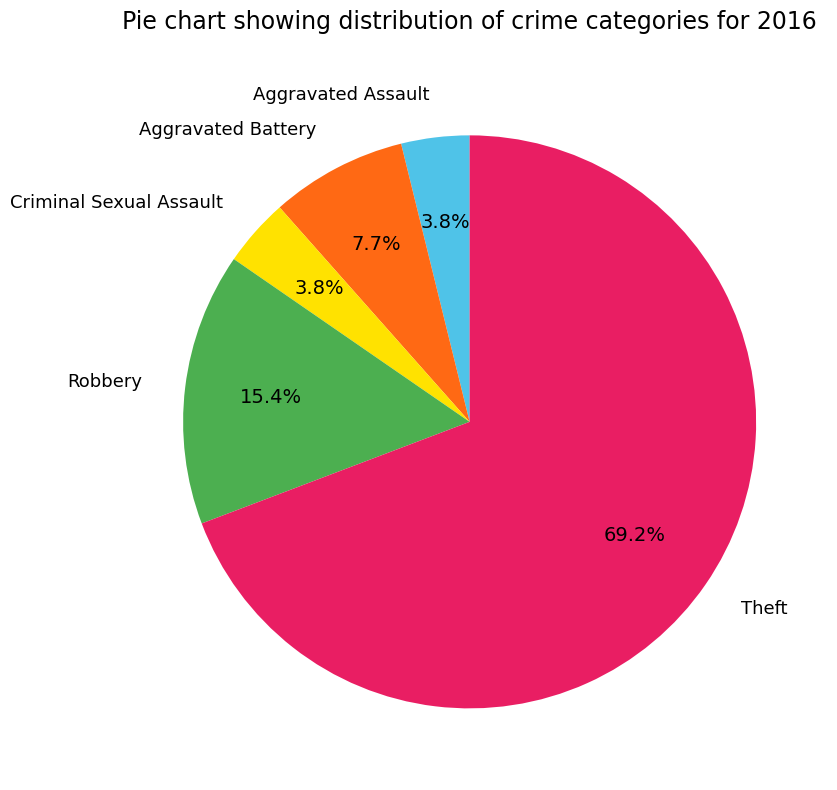

What percentage is the Criminal Sexual Assault slice, to the nearest percent?

4%